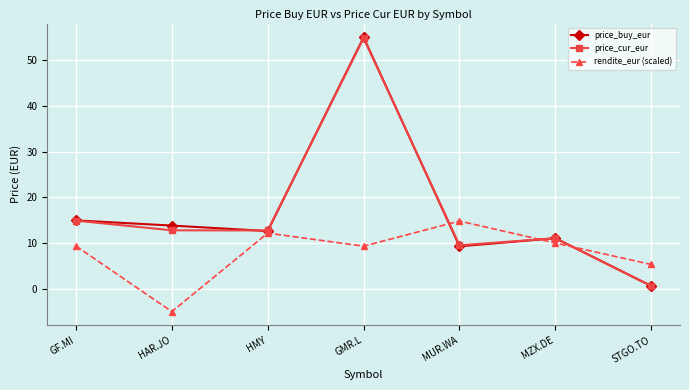

What is the total value across all series at MUR.WA?

33.6